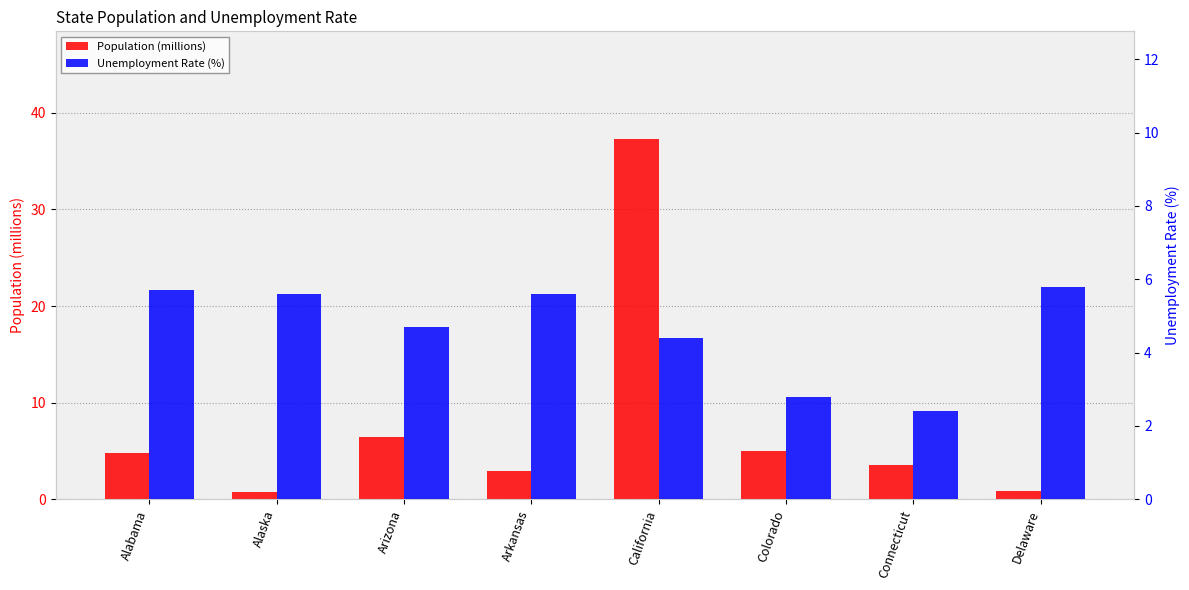

What is the value of the Unemployment Rate (%) bar at the 2nd from the left?

5.6